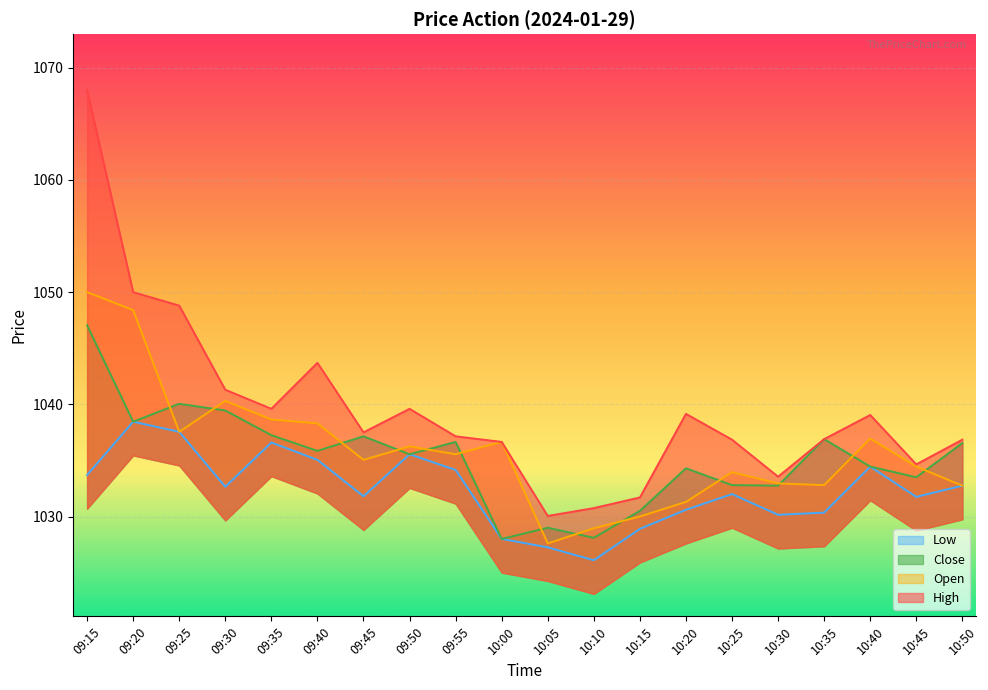

Rank the categories by High value from highest to lowest.

09:15, 09:20, 09:25, 09:40, 09:30, 09:35, 09:50, 10:20, 10:40, 09:45, 09:55, 10:35, 10:25, 10:50, 10:00, 10:45, 10:30, 10:15, 10:10, 10:05